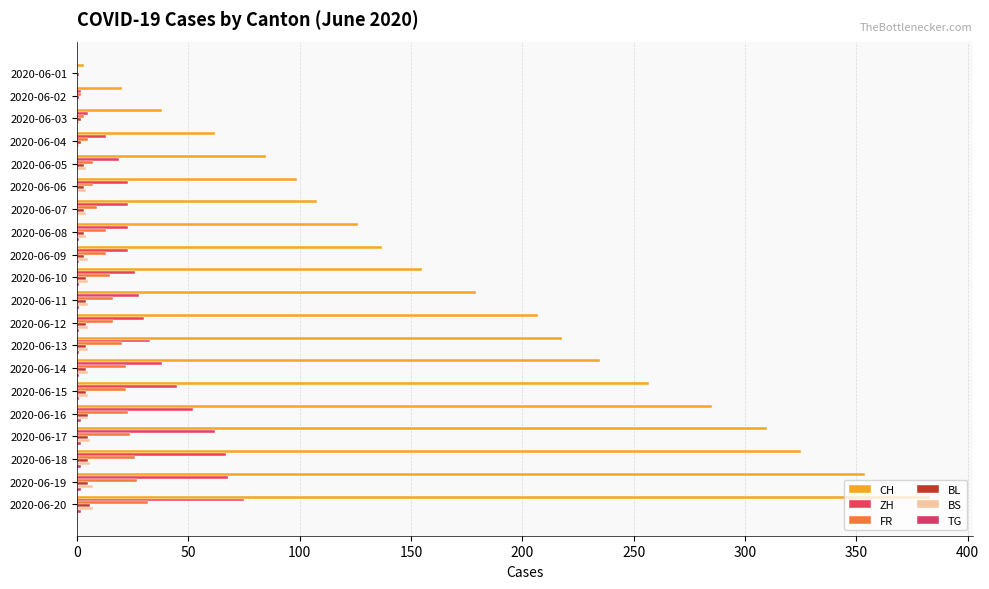

Count the number of categories in the chart.

20